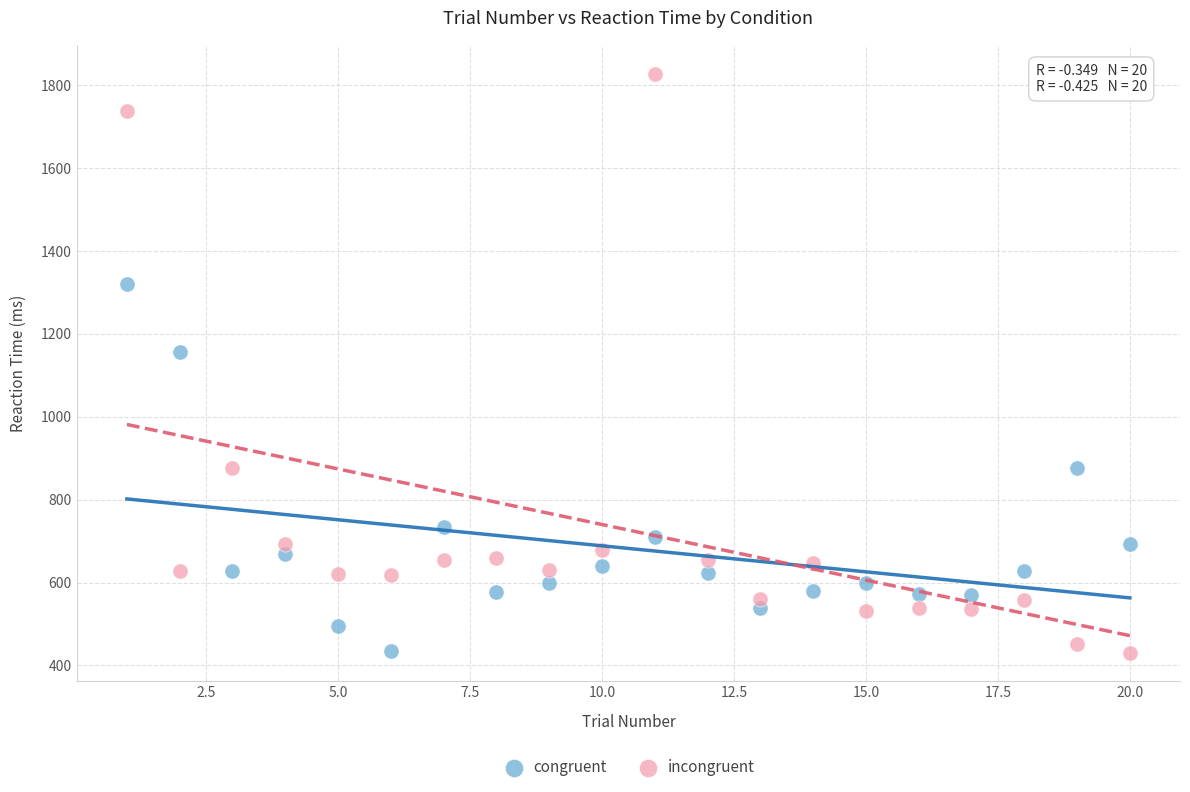

Which series has the largest Y range (max minus min)?

incongruent